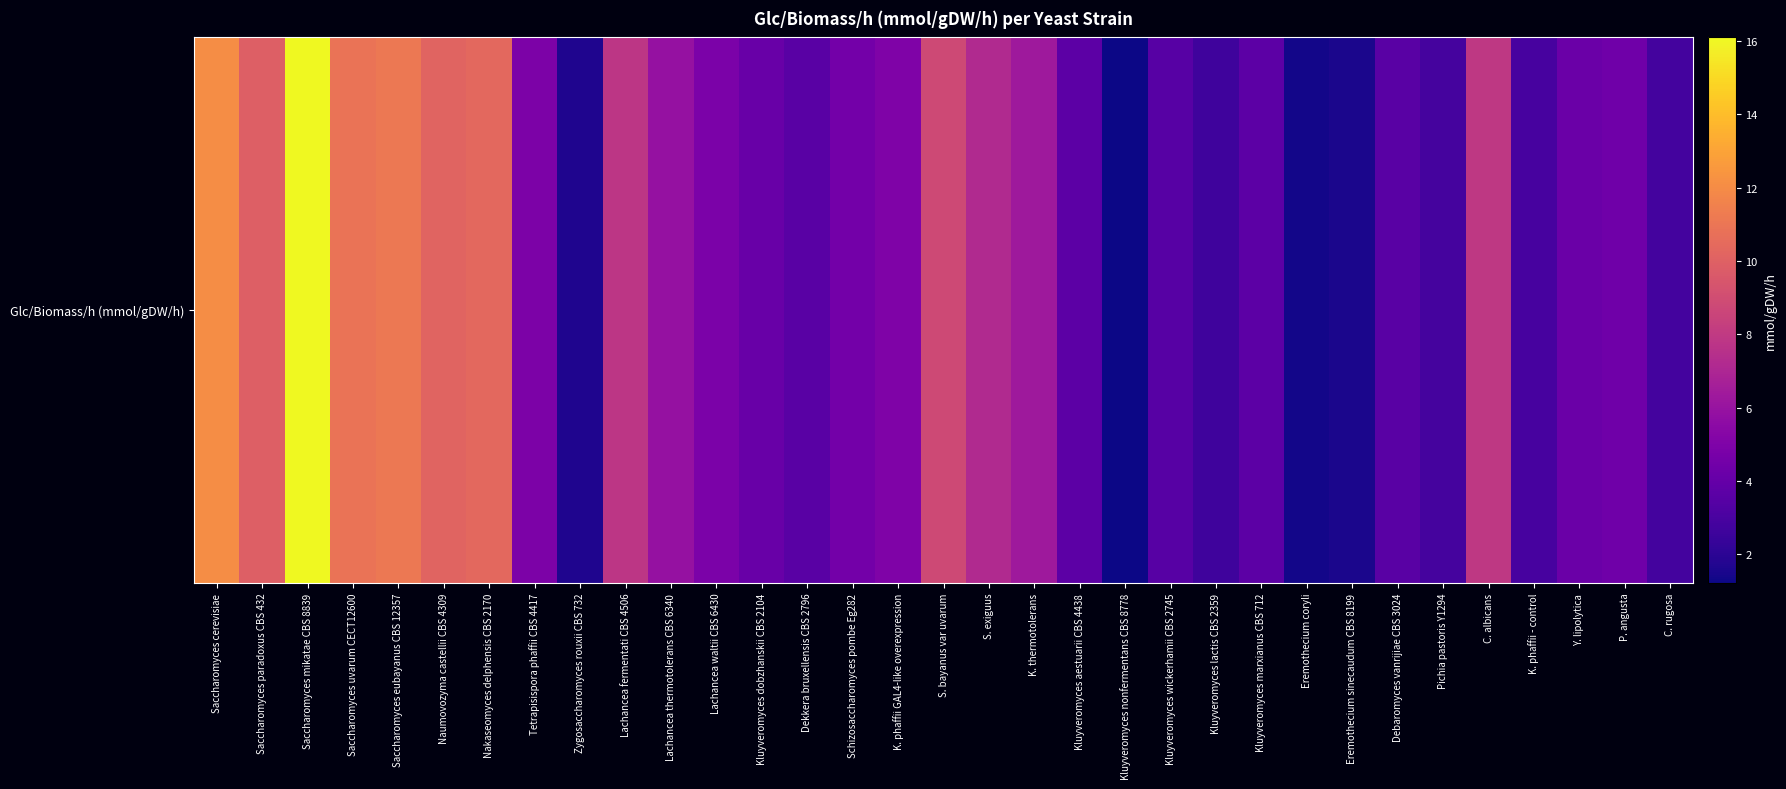

What is the ratio of the value at Kluyveromyces dobzhanskii CBS 2104 to the value at Tetrapisispora phaffii CBS 4417?

0.8